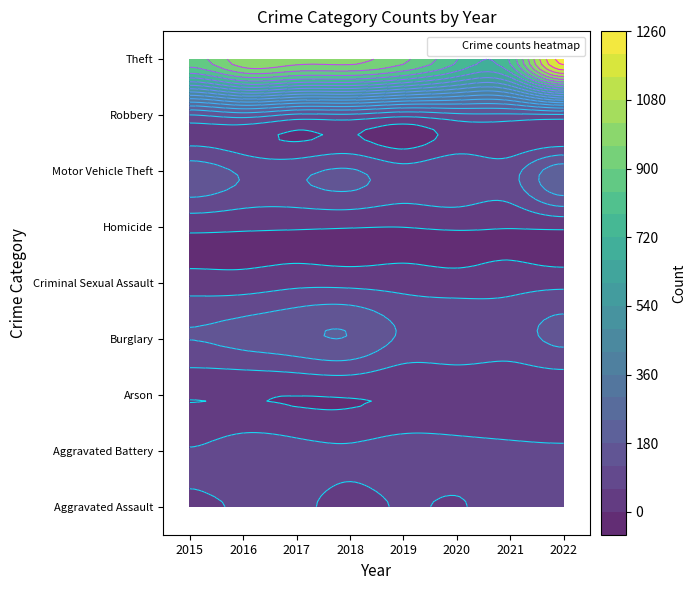

True or false: Criminal Sexual Assault has a value of 78 at 2017.

False